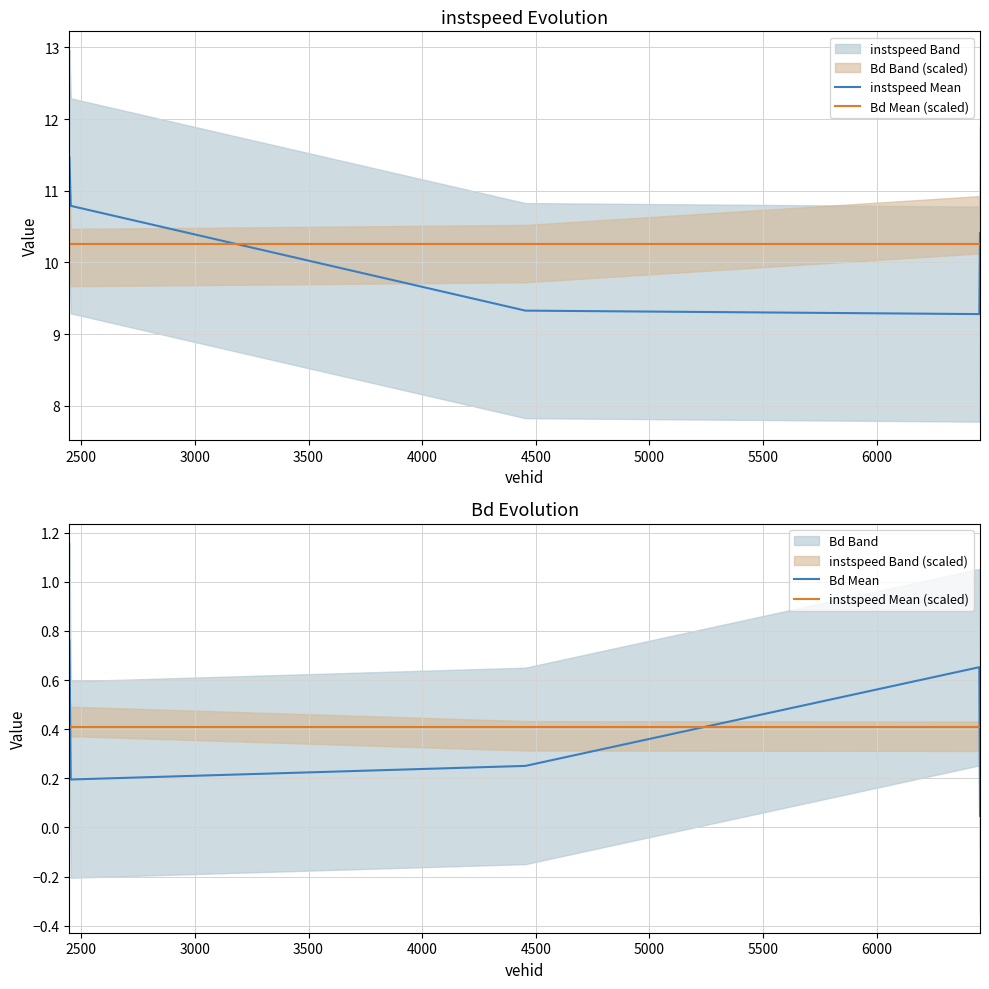

What is the value of the instspeed Mean (scaled) point at the 2nd from the left?

0.4